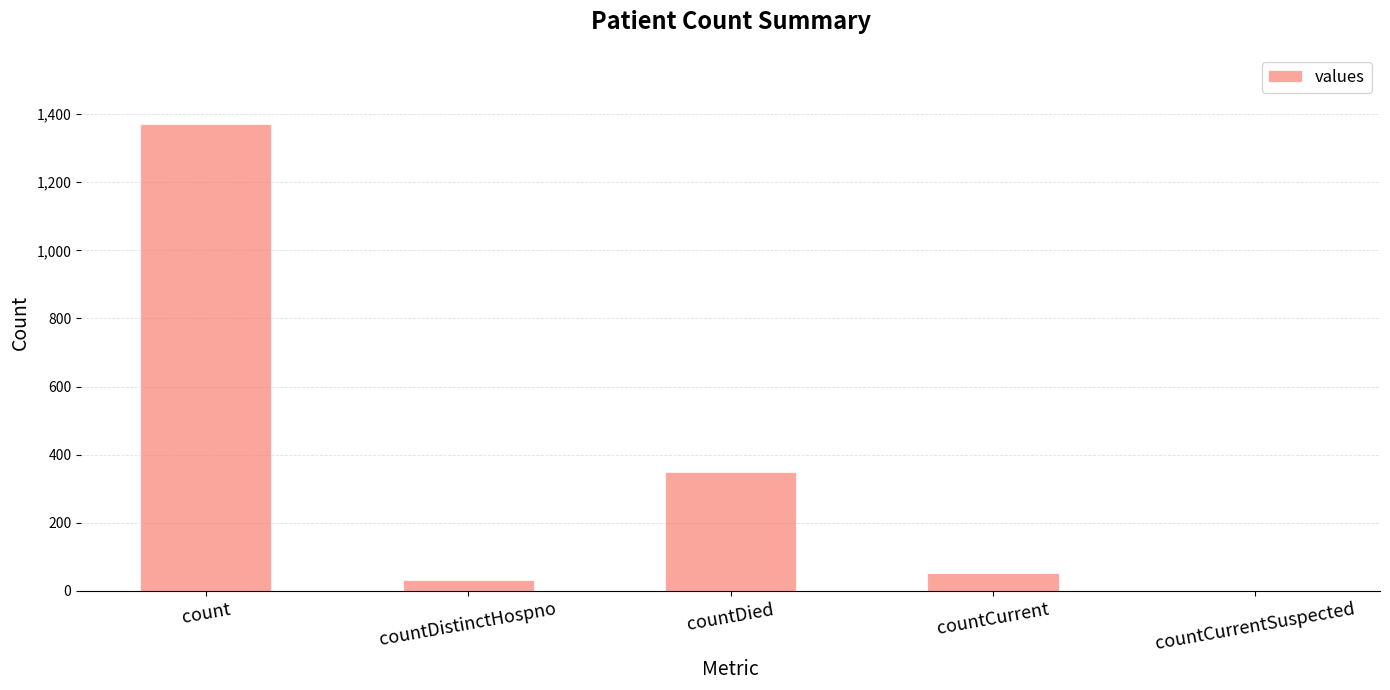

Reading left to right, extract all data points from this chart.

count=1371	countDistinctHospno=33	countDied=349	countCurrent=52	countCurrentSuspected=0